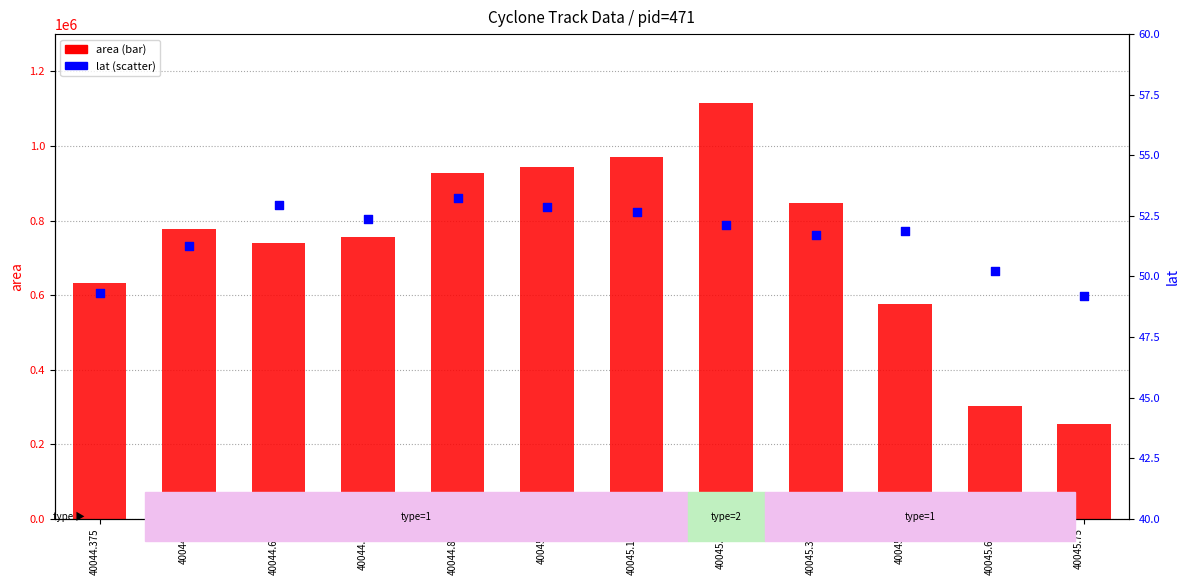

What is the total value across all series at 40045.75?

255049.2